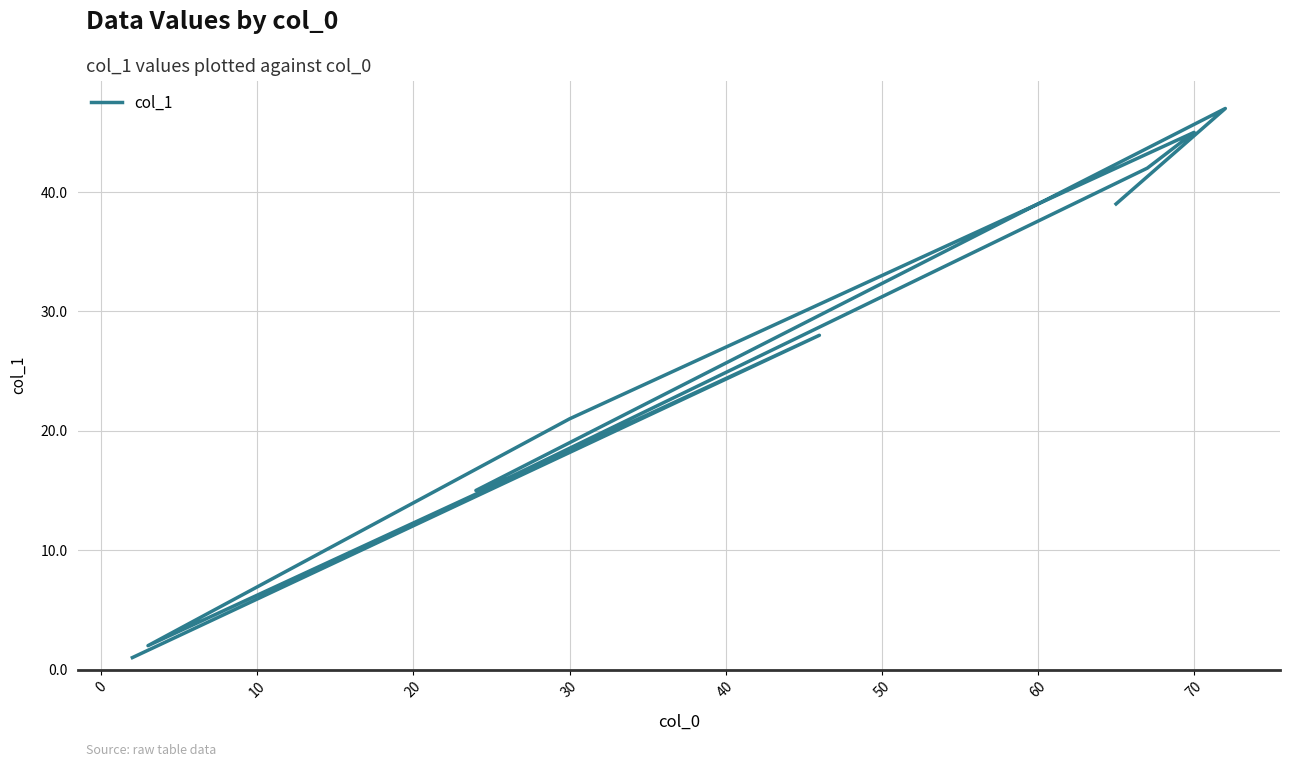

How many categories are shown in the chart?

10